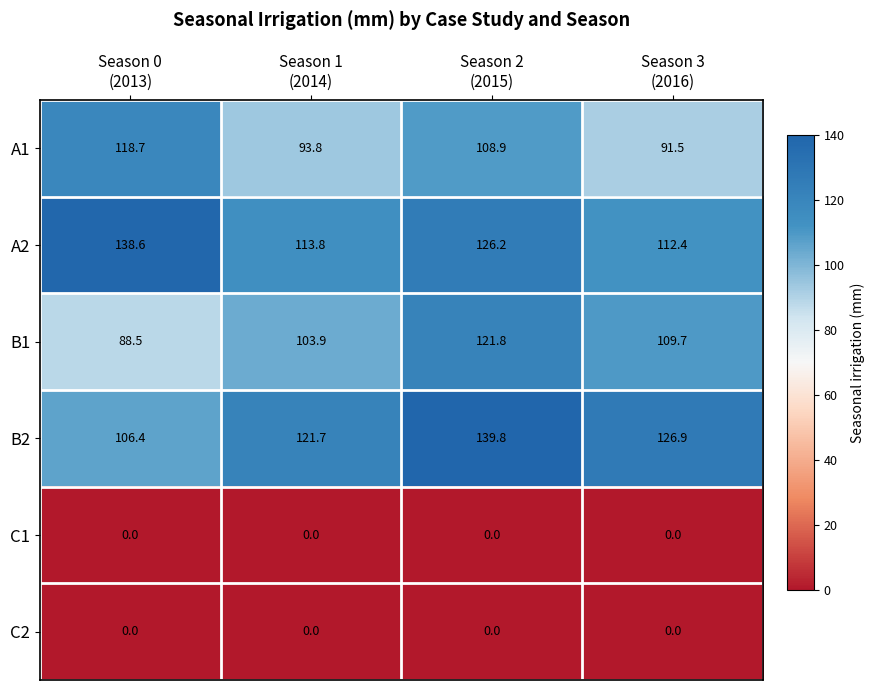

At how many categories does at least one series exceed 1?

4